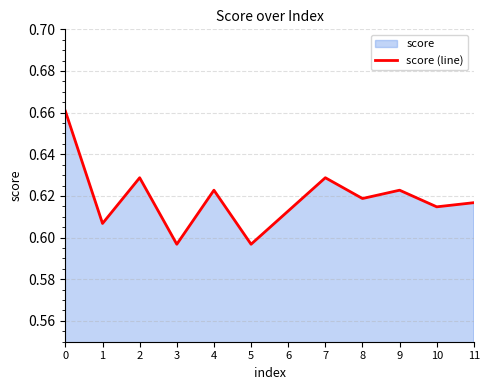

What is the average value?

0.6